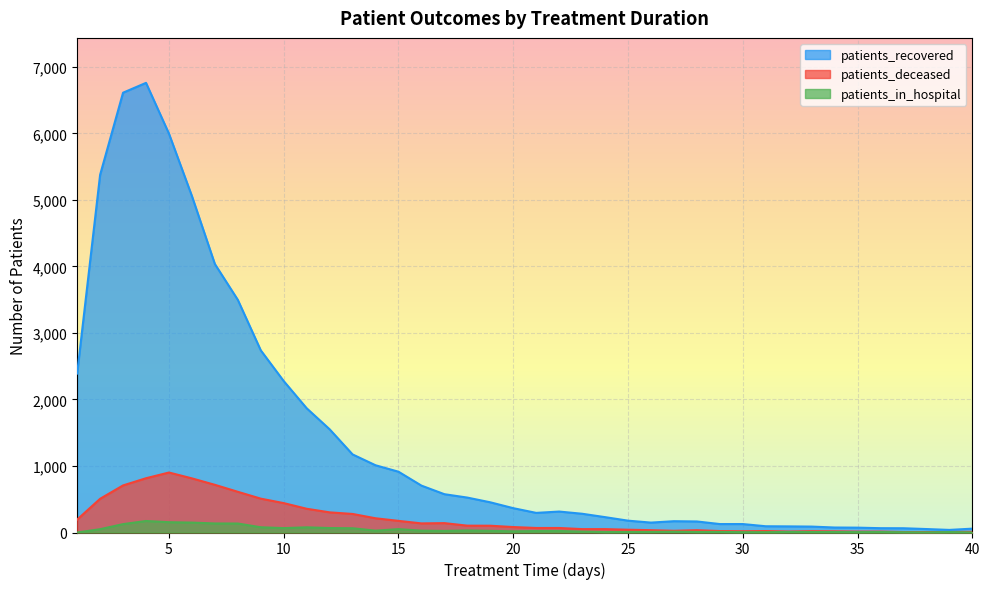

What is the value of the patients_in_hospital point at the 3rd from the left?

126